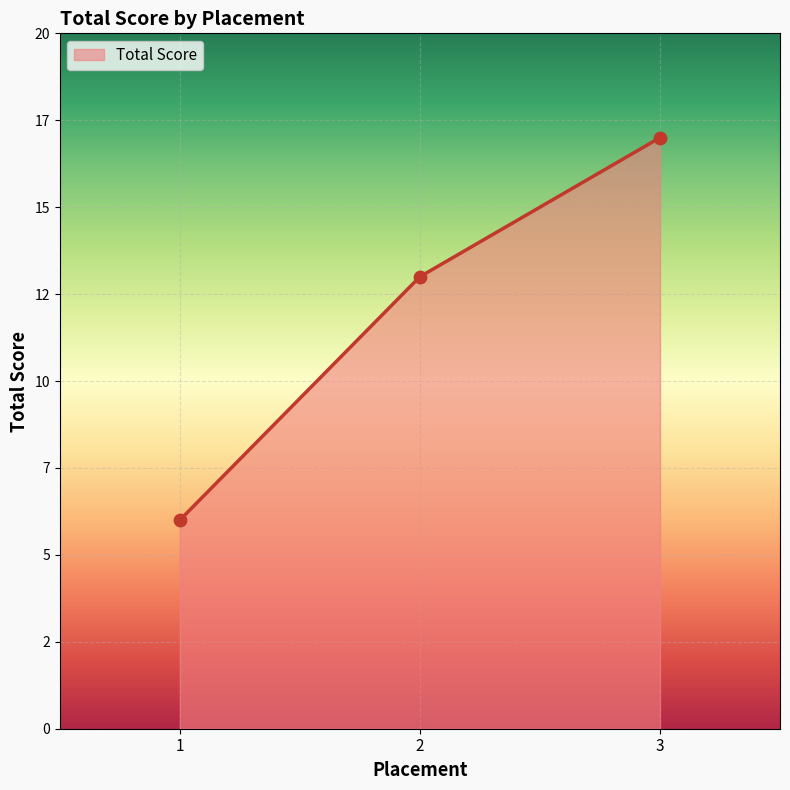

Is this an area chart (filled region under the line)?

Yes